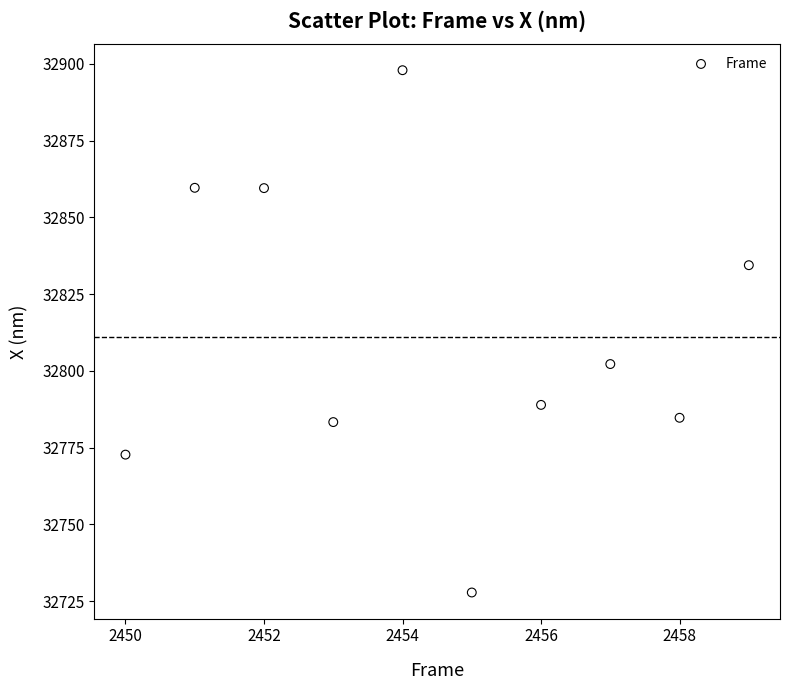

What is the average X value?

2454.5